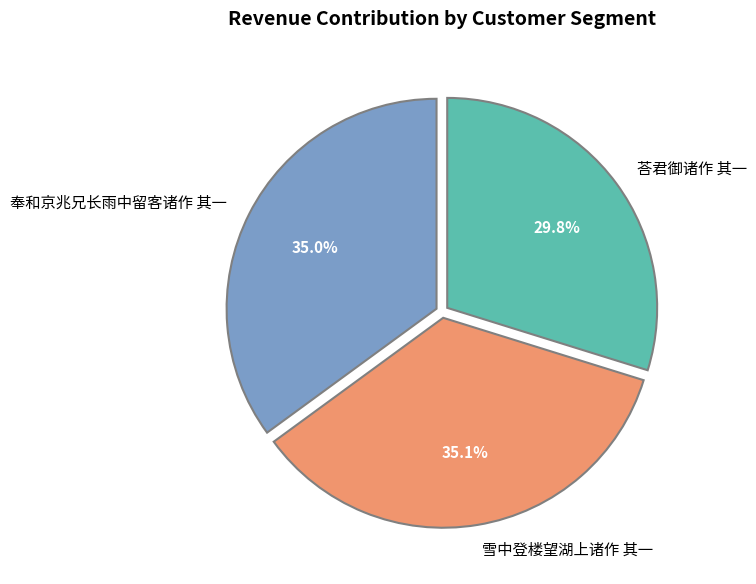

Does 奉和京兆兄长雨中留客诸作 其一 represent more than half of the total?

No